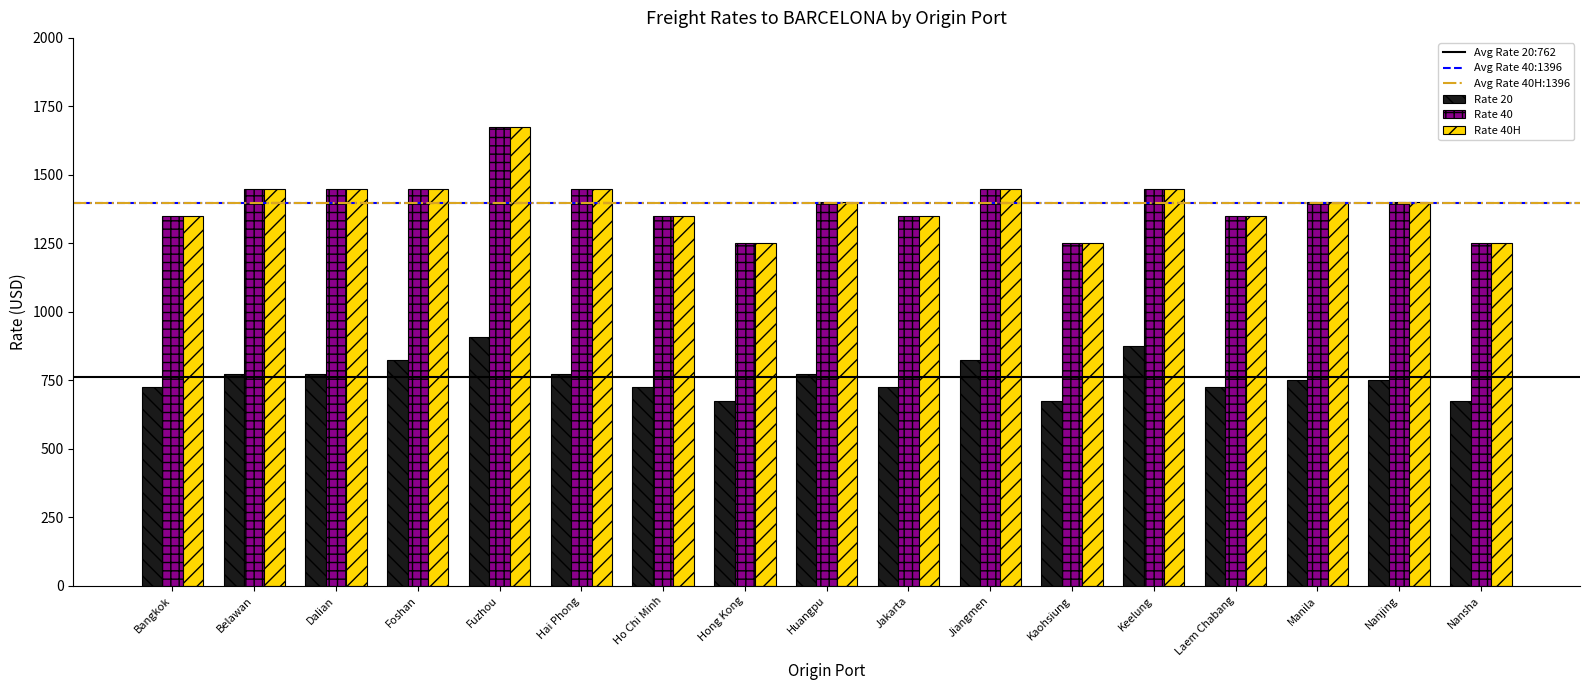

How many groups of bars are there?

17